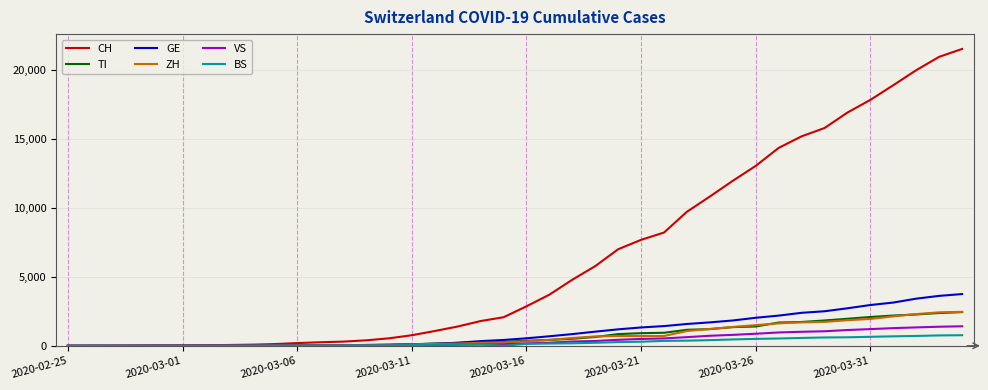

What is the greatest value displayed?

21529